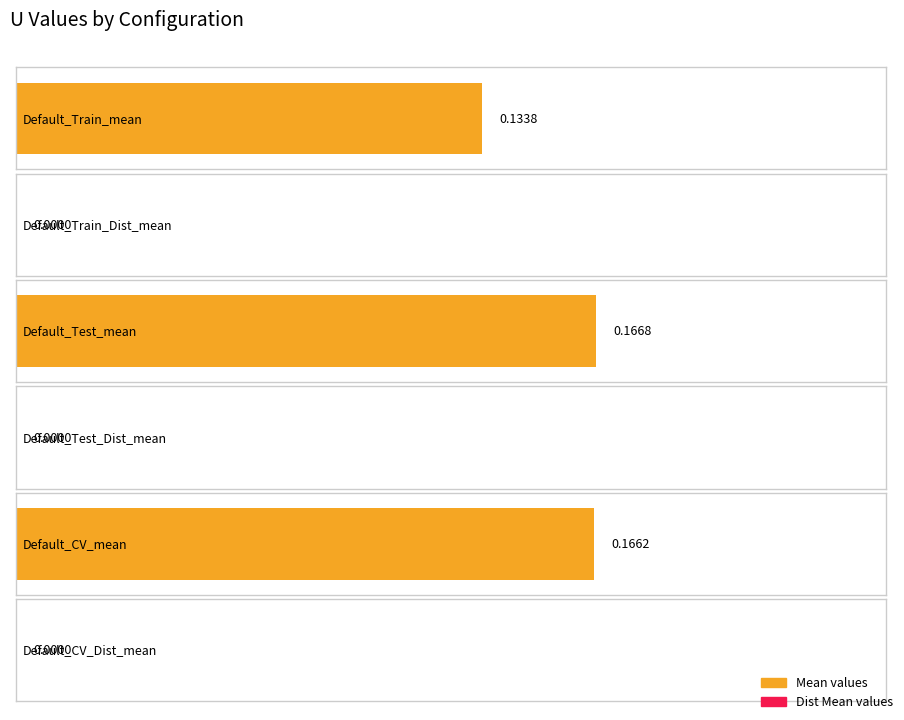

Reading left to right, what are all the values shown in this chart?

0.1	0.0	0.2	0.0	0.2	0.0